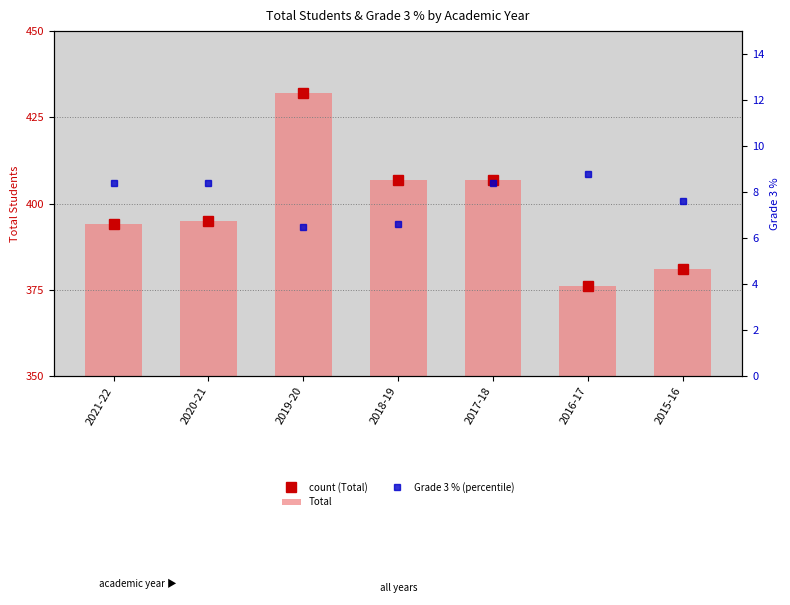

Does the chart contain any negative values?

No